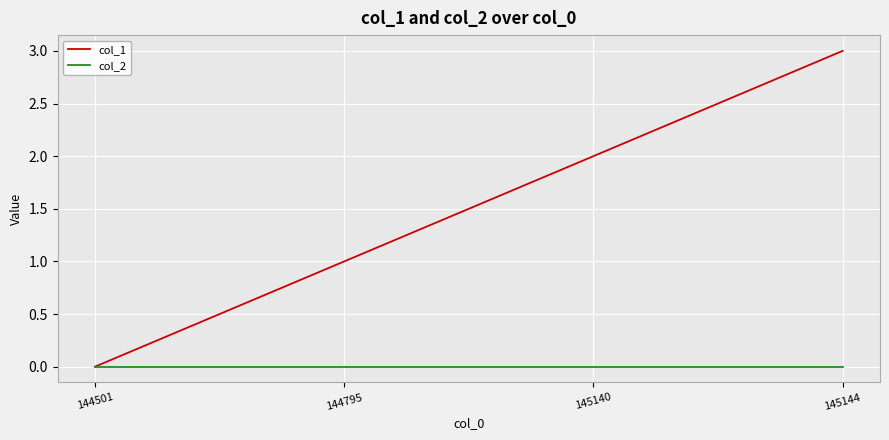

True or false: col_1 has more than 2 points higher than both neighbors.

False